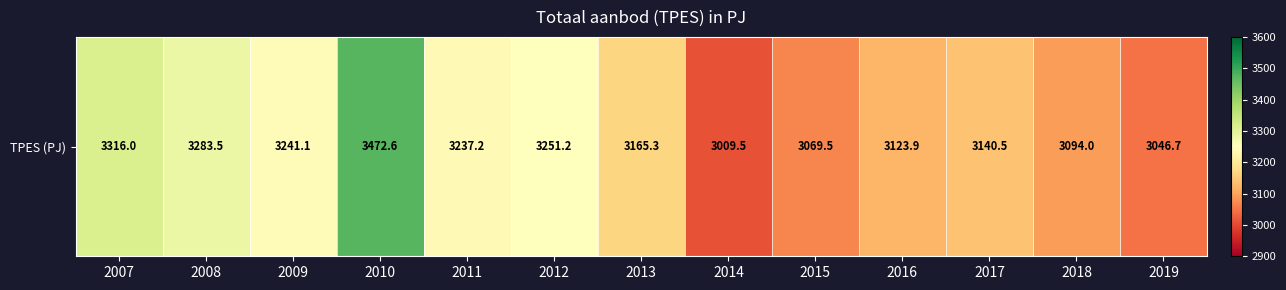

How many categories are shown in the chart?

13